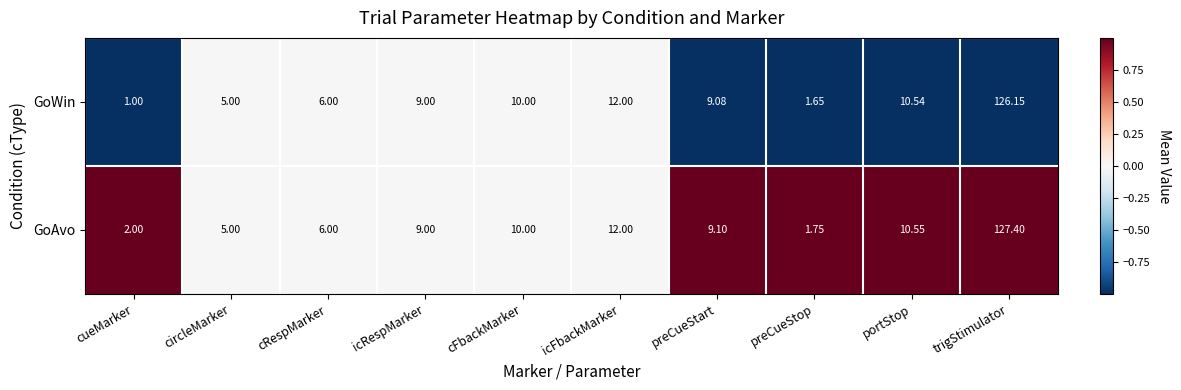

Where is GoAvo nearest to the value 64?

icFbackMarker